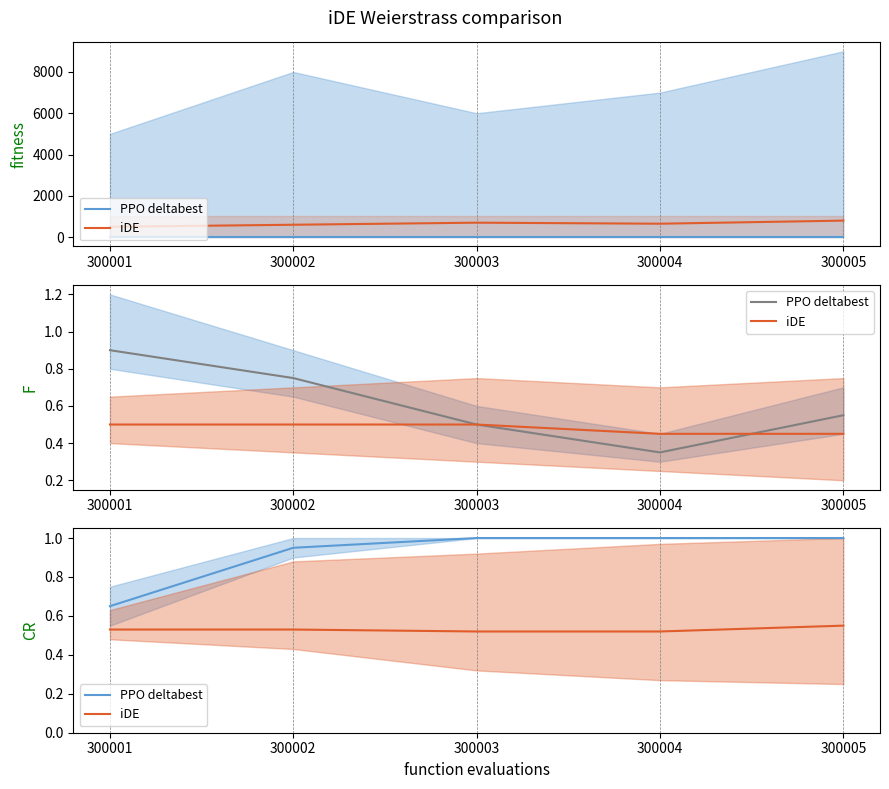

What is the sum of all PPO deltabest values?

4.6